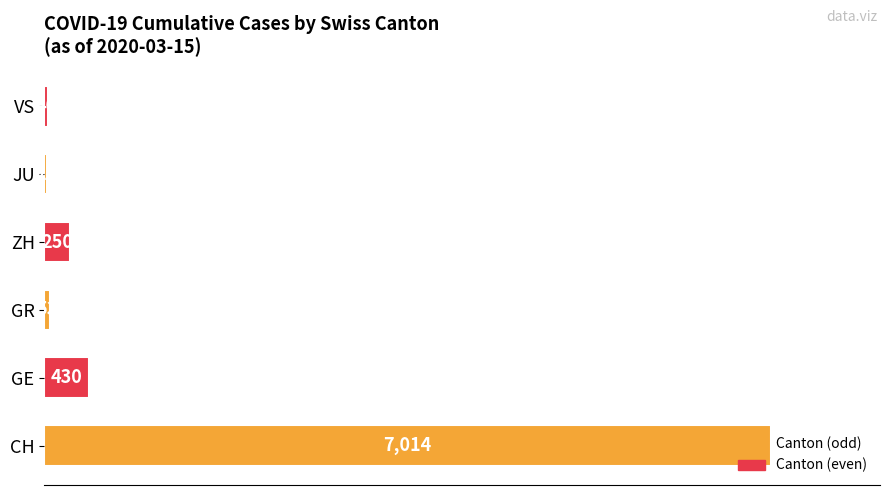

True or false: the data shows 3116 at CH.

False